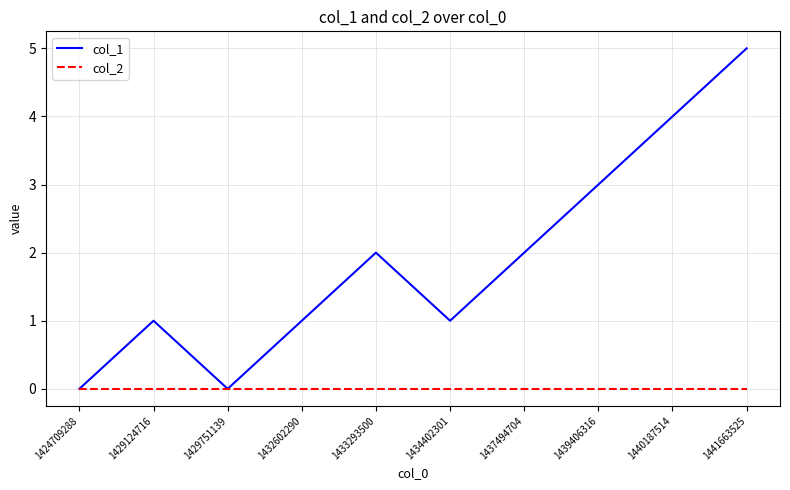

What is the difference between the maximum and minimum values in the col_1 series?

5